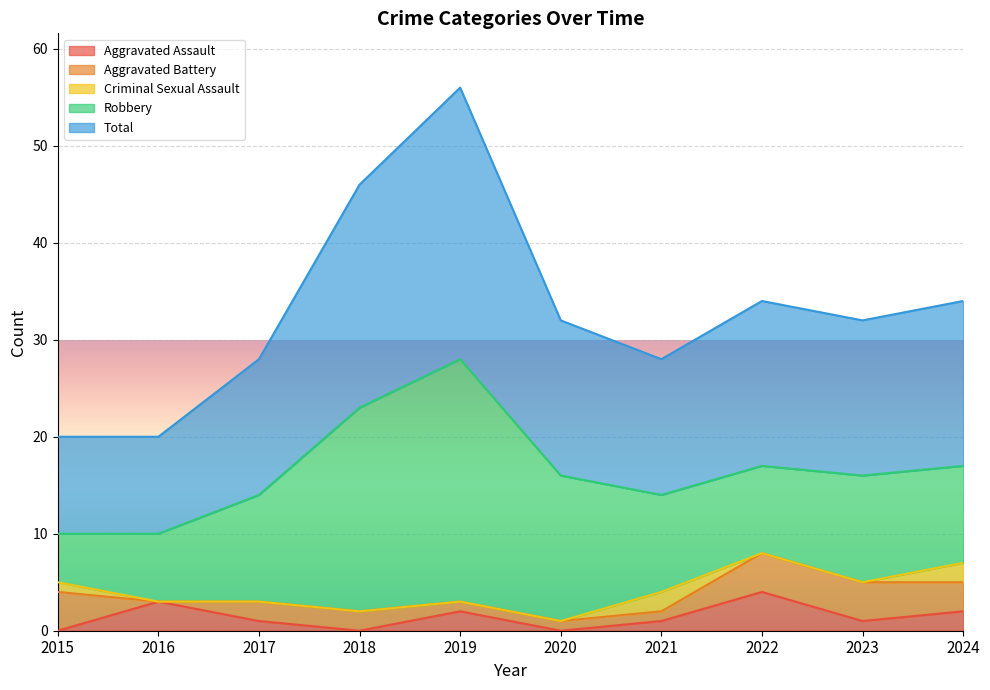

The value of Total at 2021 is 24. True or false?

False